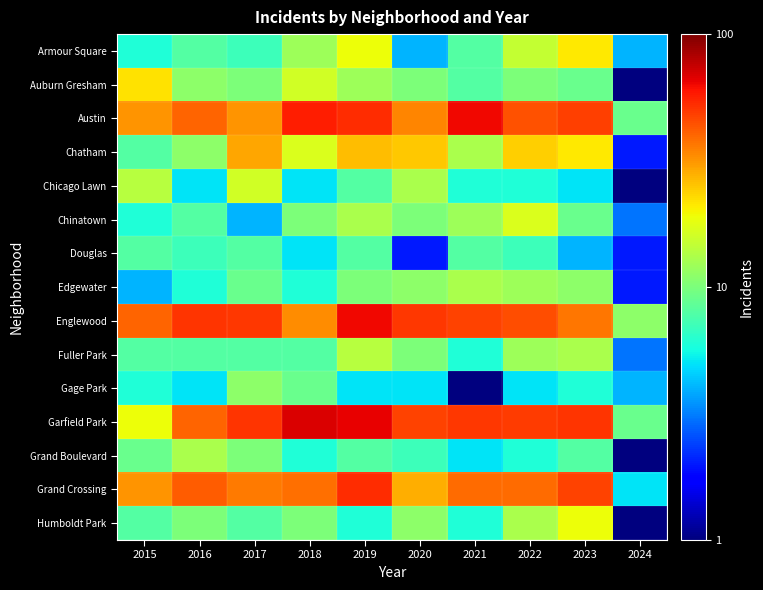

At how many categories does at least one series exceed 57?

3